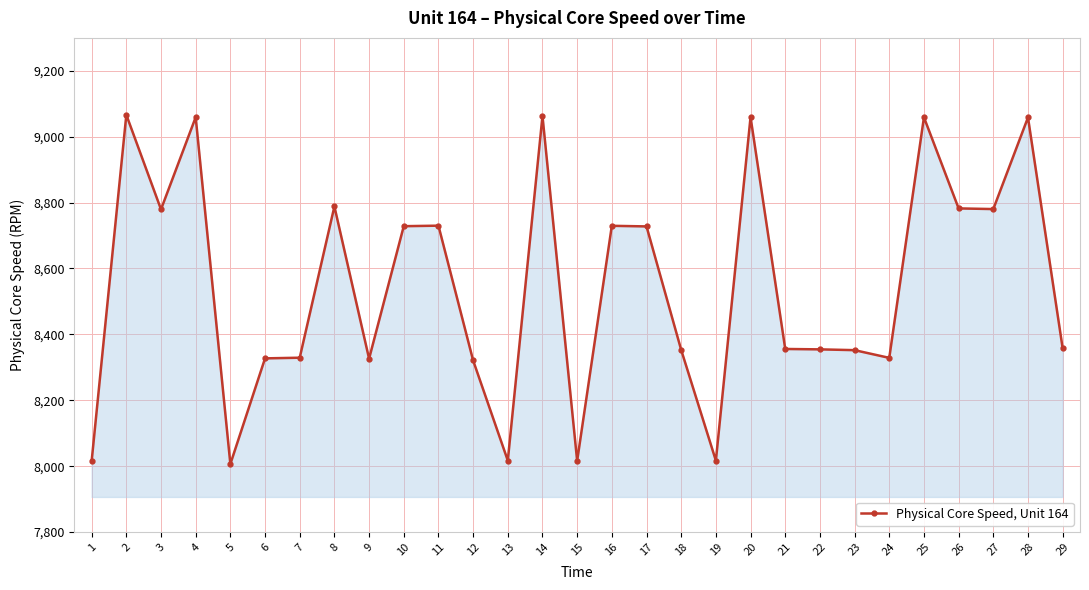

Is it true that the value at 25 is 9058.9?

True